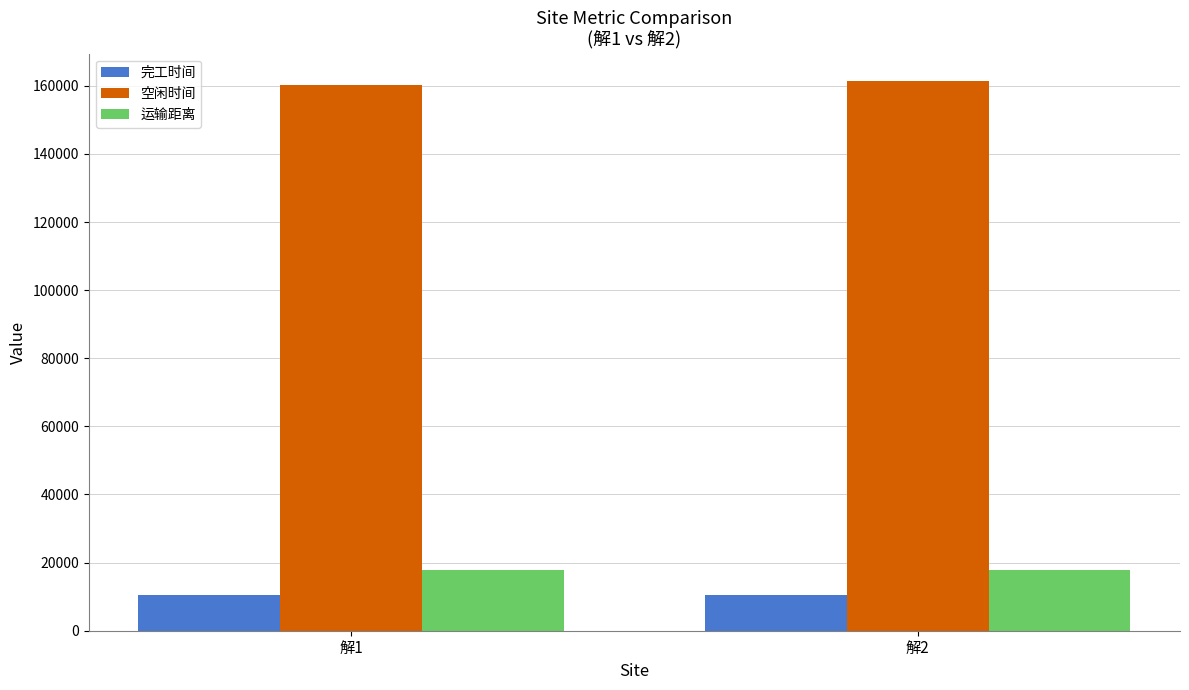

Which series has the largest total across all categories?

空闲时间